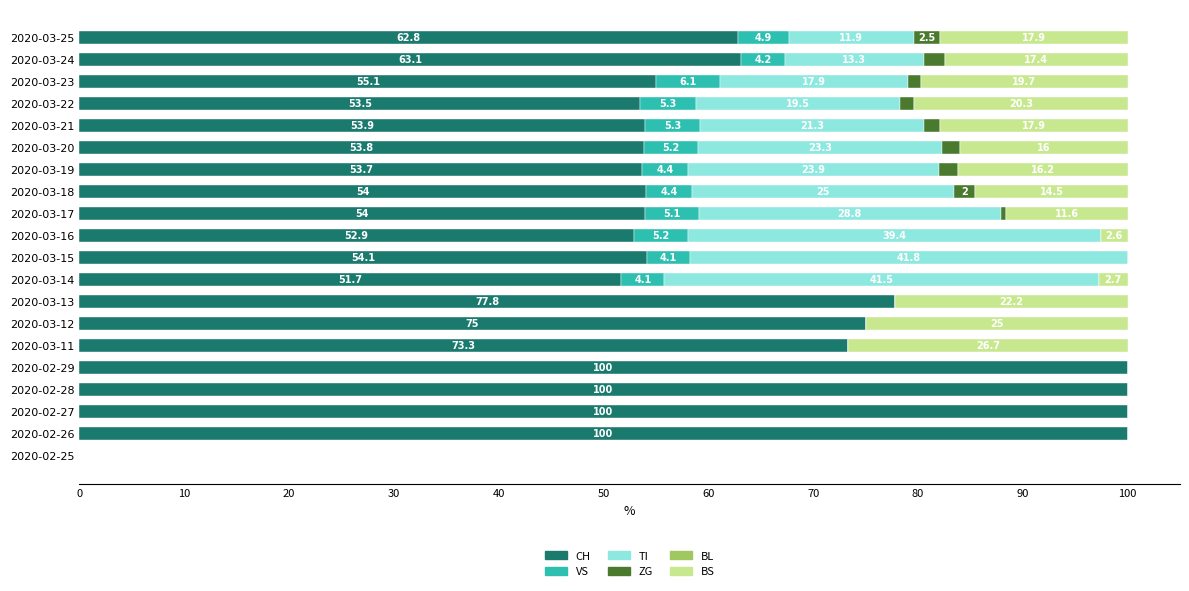

What is the total value across all series at 2020-03-20?

100.0